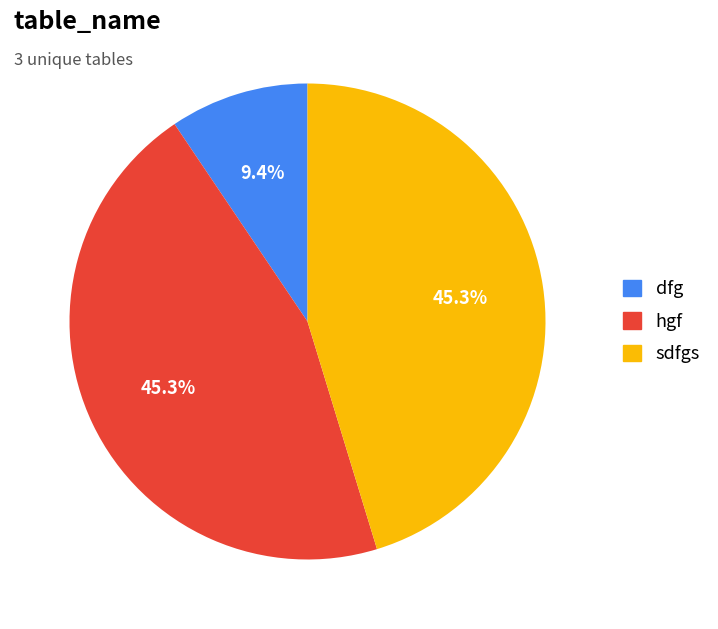

Which slice is the smallest?

dfg